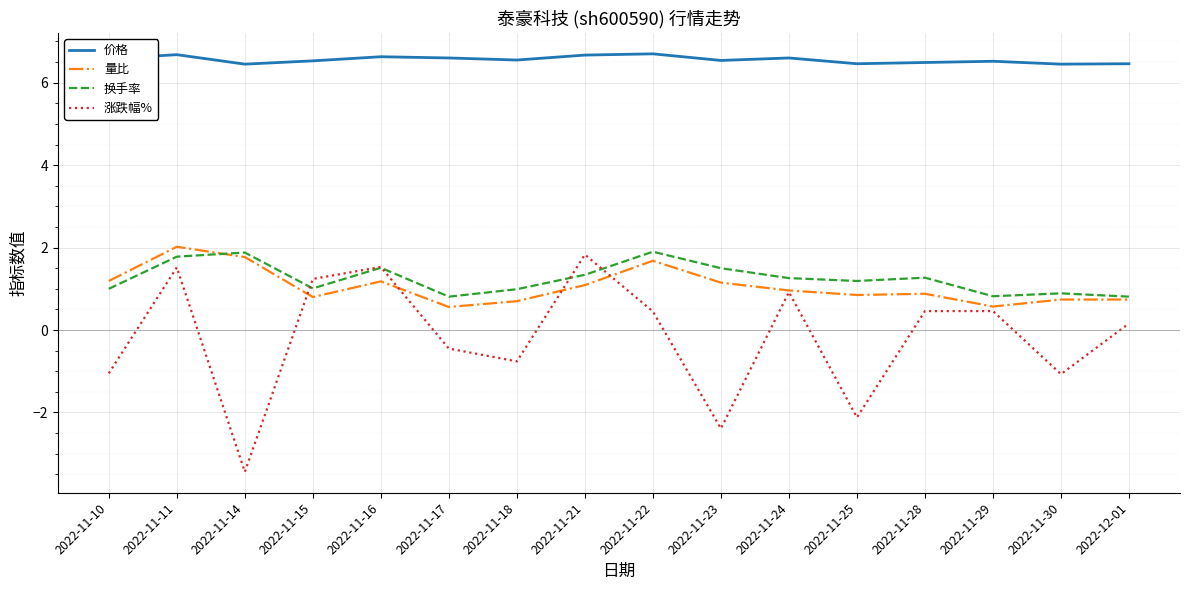

Is it true that 价格 equals 6.6 at 2022-11-16?

True